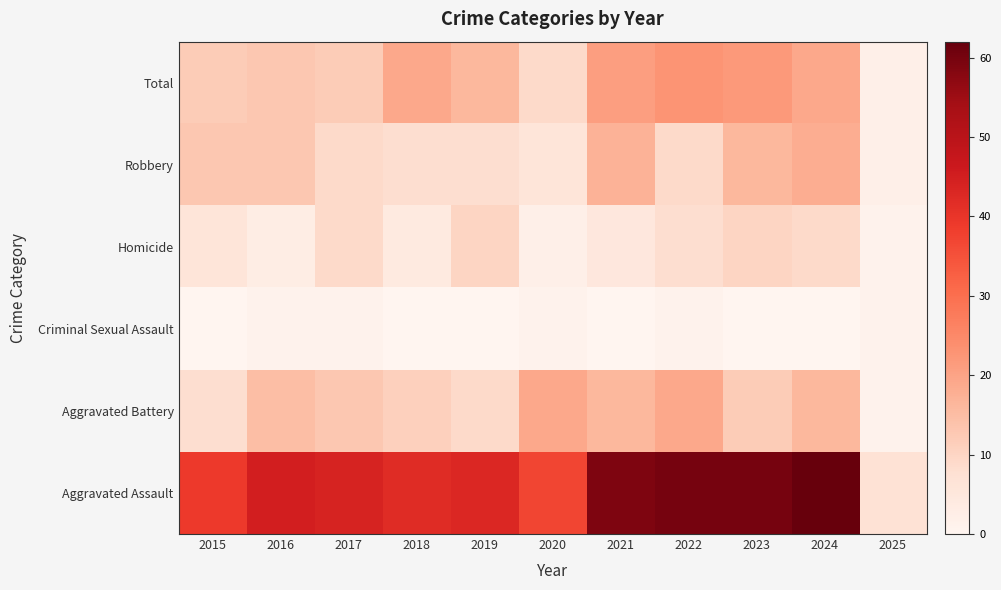

What is the total value across all series at 2025?

14